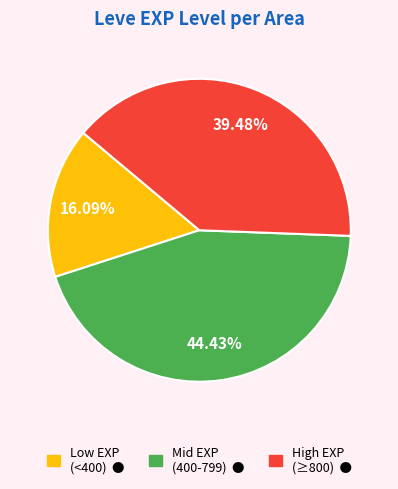

Is there any slice that represents more than half of the pie?

No